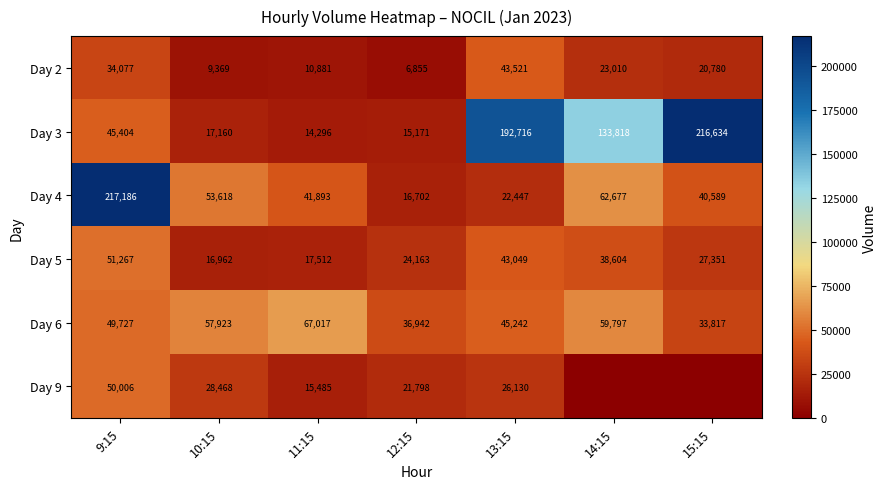

How many distinct data groups are displayed?

6